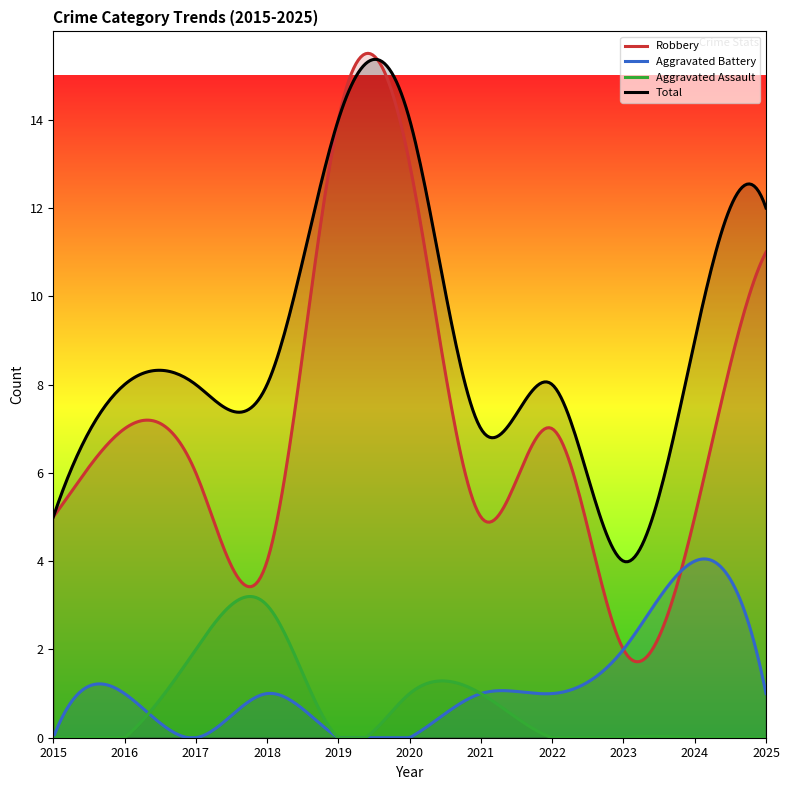

What is the value of the Total point at the 8th from the left?

8